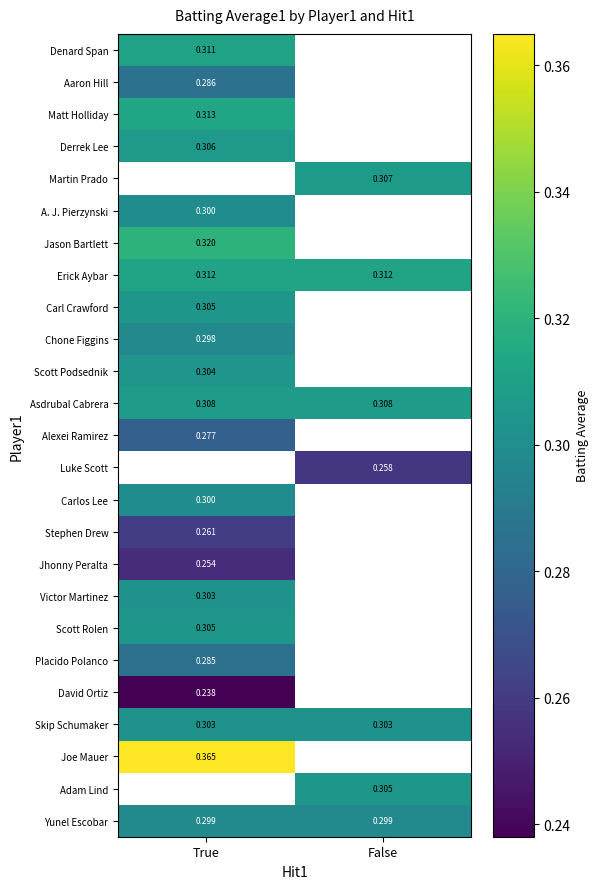

At which label does Adam Lind first exceed 0?

False